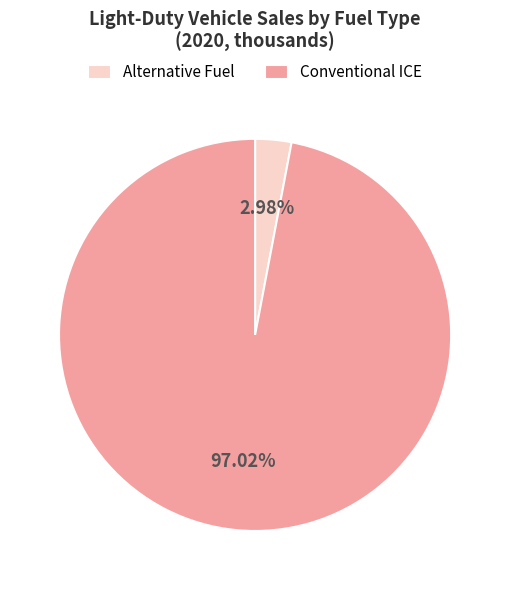

How many segments does this pie chart have?

2